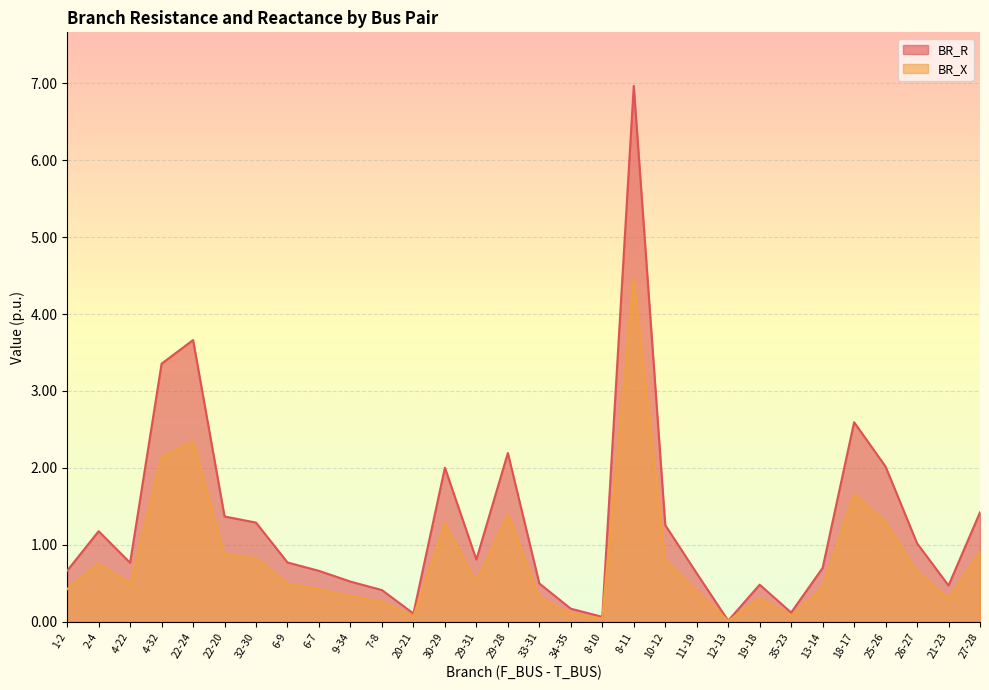

Reading left to right, transcribe all the data shown in this chart.

BR_R: 1-2=0.7	2-4=1.2	4-22=0.8	4-32=3.4	22-24=3.7	22-20=1.4	32-30=1.3	6-9=0.8	6-7=0.7	9-34=0.5	7-8=0.4	20-21=0.1	30-29=2.0	29-31=0.8	29-28=2.2	33-31=0.5	34-35=0.2	8-10=0.1	8-11=7.0	10-12=1.3	11-19=0.6	12-13=0.0	19-18=0.5	35-23=0.1	13-14=0.7	18-17=2.6	25-26=2.0	26-27=1.0	21-23=0.5	27-28=1.4
BR_X: 1-2=0.4	2-4=0.8	4-22=0.5	4-32=2.1	22-24=2.3	22-20=0.9	32-30=0.8	6-9=0.5	6-7=0.4	9-34=0.3	7-8=0.3	20-21=0.1	30-29=1.3	29-31=0.5	29-28=1.4	33-31=0.3	34-35=0.1	8-10=0.0	8-11=4.5	10-12=0.8	11-19=0.4	12-13=0.0	19-18=0.3	35-23=0.1	13-14=0.4	18-17=1.7	25-26=1.3	26-27=0.7	21-23=0.3	27-28=0.9